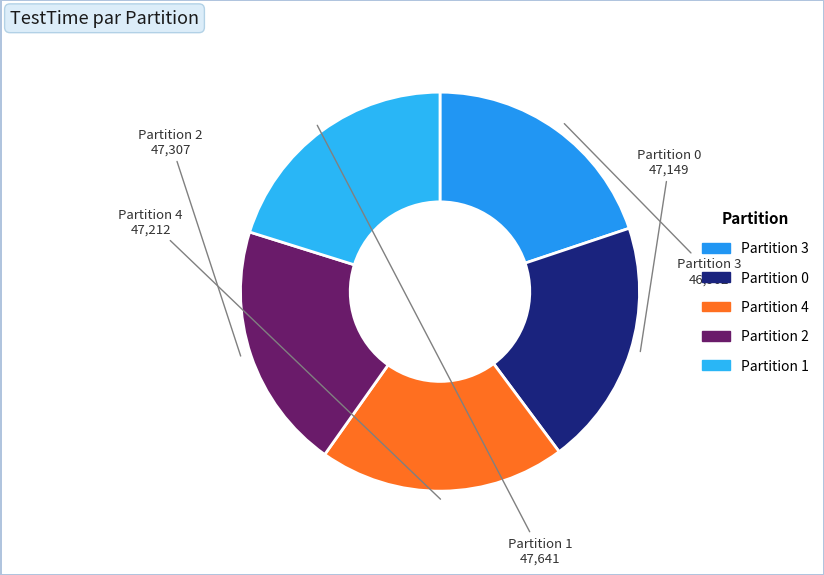

Is there a majority slice in this chart?

No